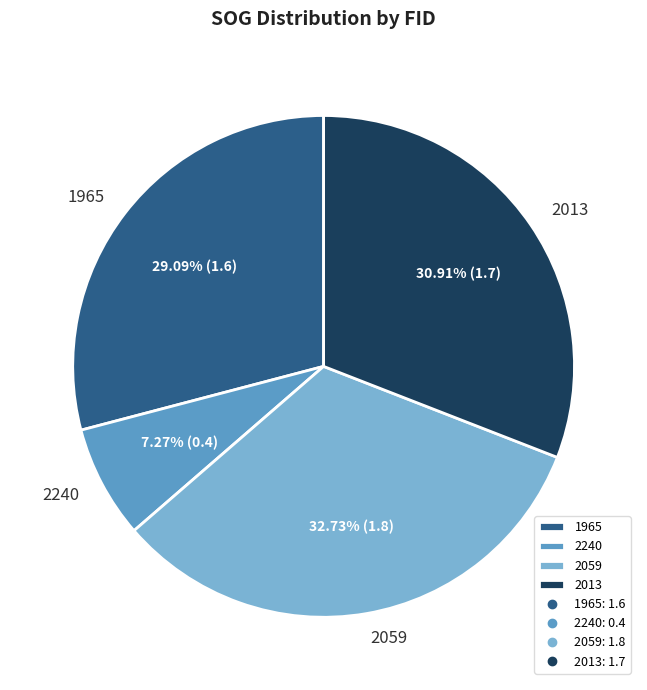

Count the number of slices in the pie.

4